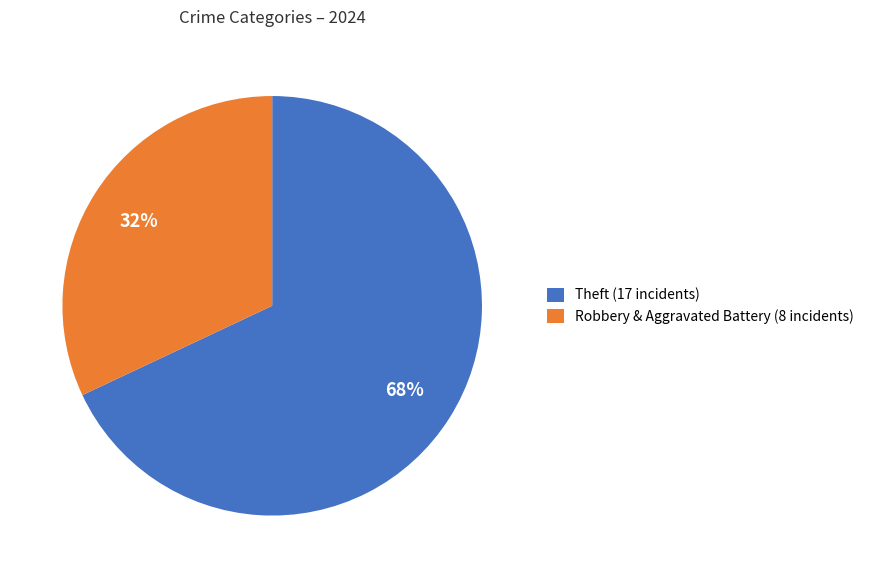

To the nearest percent, what is the average slice percentage?

50%